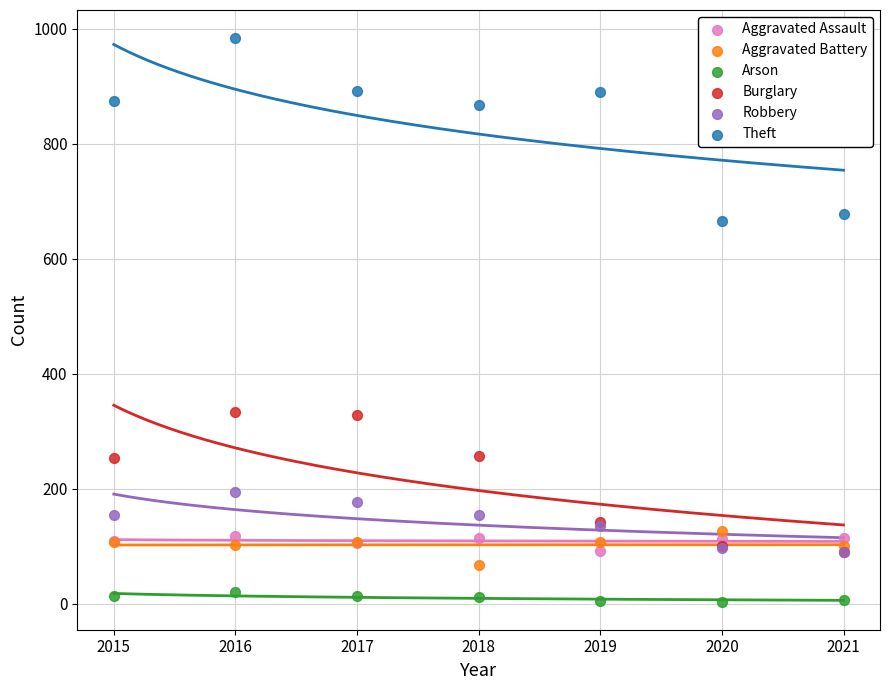

Which series contains the lowest Y value?

Arson